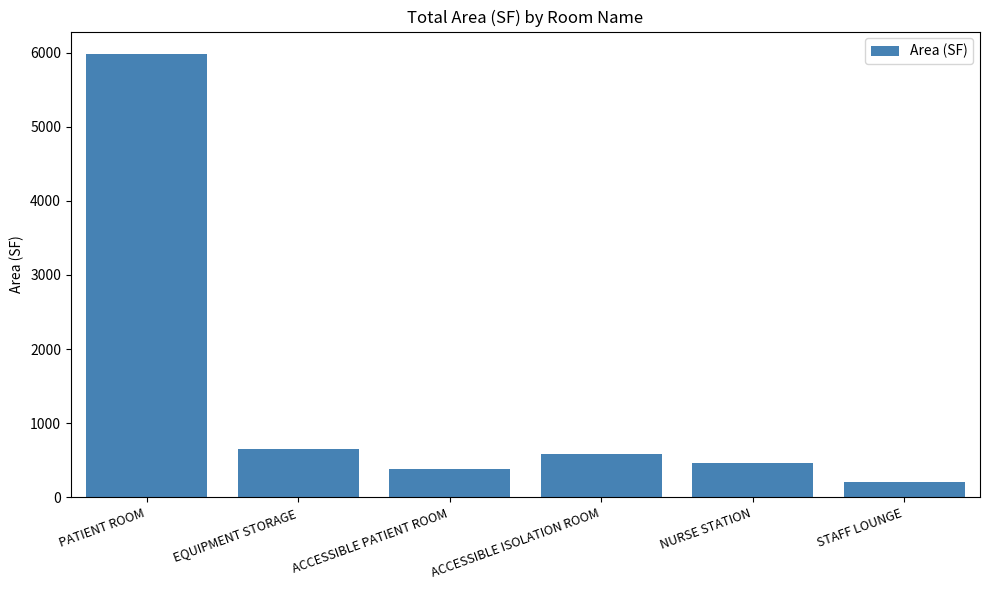

Reading right to left, transcribe all the data shown in this chart.

204.3	460.8	577.8	383.1	652.5	5984.0